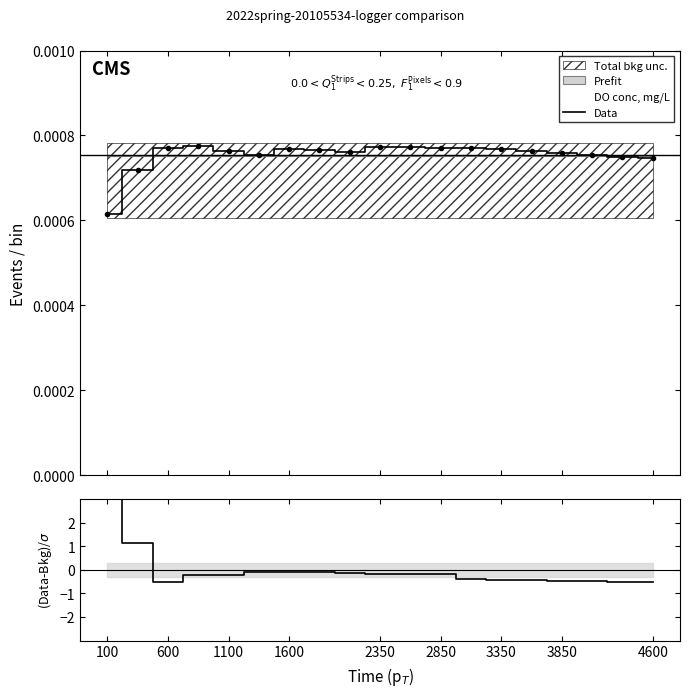

Count the number of categories in the chart.

19